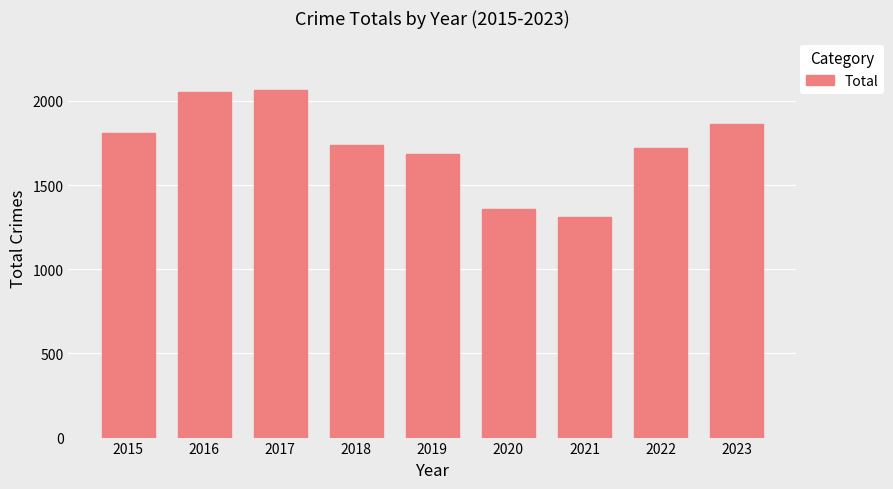

What is the value of the 9th bar from the left?

1863